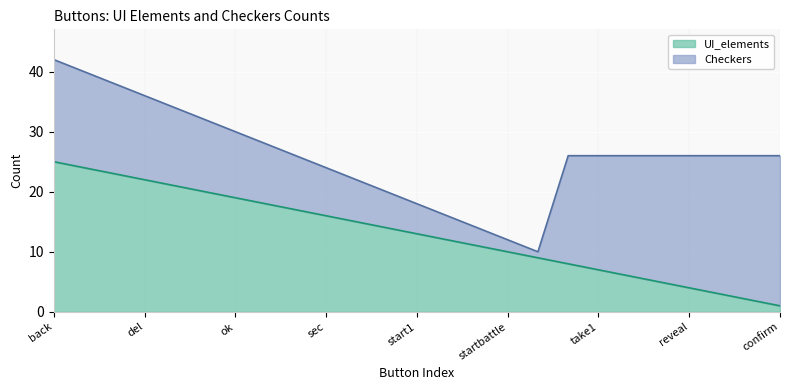

Does the chart display data point markers on the line(s)?

No